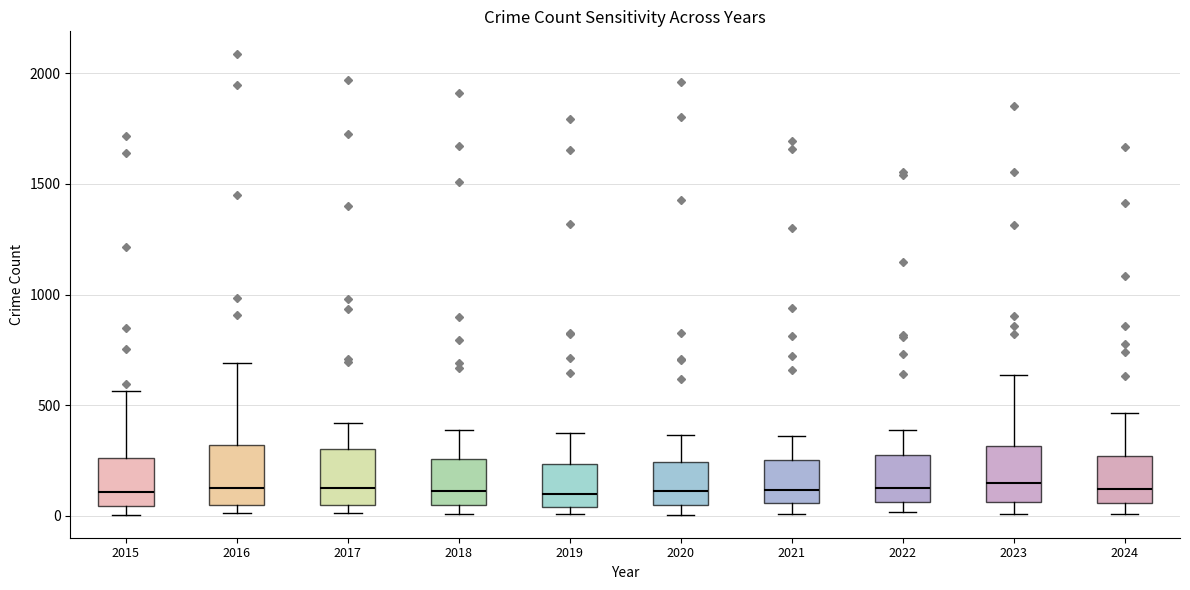

Reading left to right, read every box against the y-axis: the position of its median line, the range the box covers, and the ends of its whiskers. The values are not printed on the chart, so give them approximately, as read against the axis.

2015: median 100, box 50 to 250, whiskers 0 to 550
2016: median 150, box 50 to 300, whiskers 0 to 700
2017: median 100, box 50 to 300, whiskers 0 to 400
2018: median 100, box 50 to 250, whiskers 0 to 400
2019: median 100, box 50 to 250, whiskers 0 to 400
2020: median 100, box 50 to 250, whiskers 0 to 350
2021: median 100, box 50 to 250, whiskers 0 to 350
2022: median 100, box 50 to 250, whiskers 0 to 400
2023: median 150, box 50 to 300, whiskers 0 to 650
2024: median 100, box 50 to 250, whiskers 0 to 450